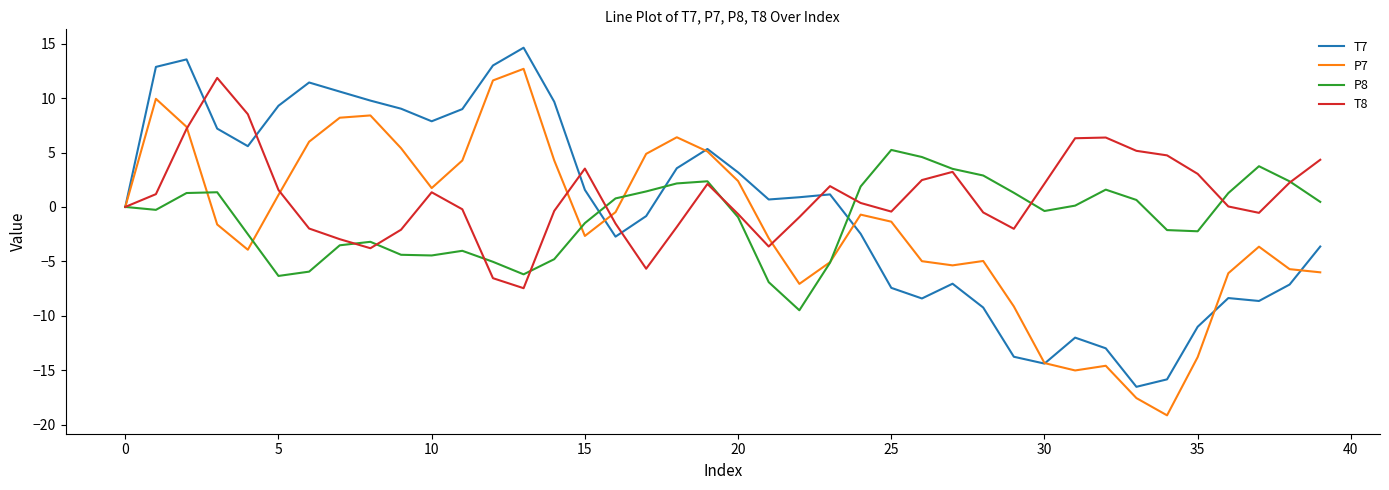

What is the smallest value displayed?

-19.2